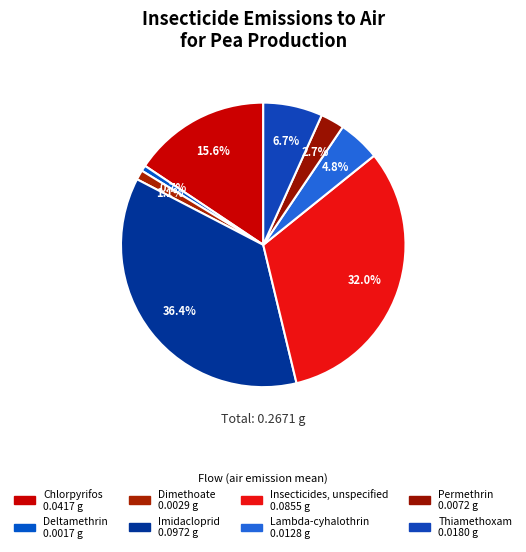

Rank the categories by value from highest to lowest.

Imidacloprid, Insecticides, unspecified, Chlorpyrifos, Thiamethoxam, Lambda-cyhalothrin, Permethrin, Dimethoate, Deltamethrin